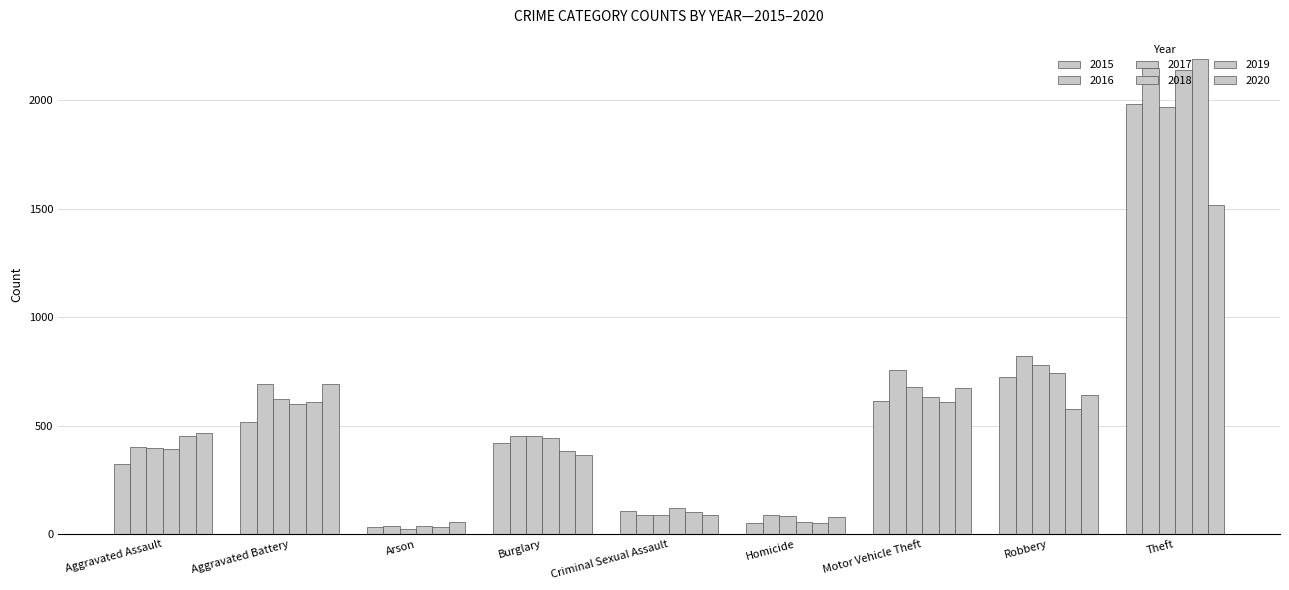

Read the 2018 value at Homicide, to the nearest 100.

100